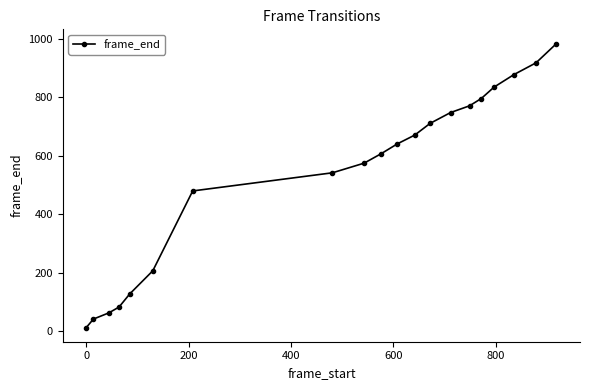

Is this an area chart (filled region under the line)?

No